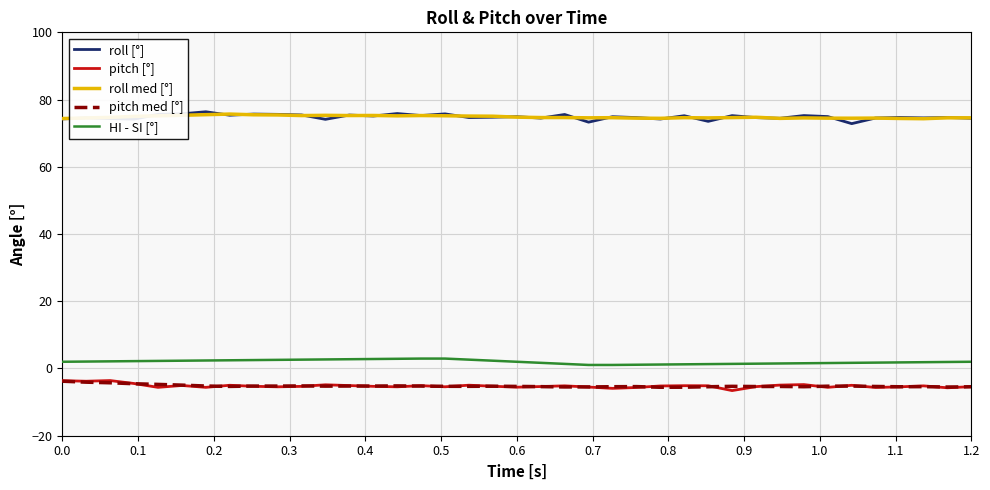

What is the smallest value displayed?

-6.6